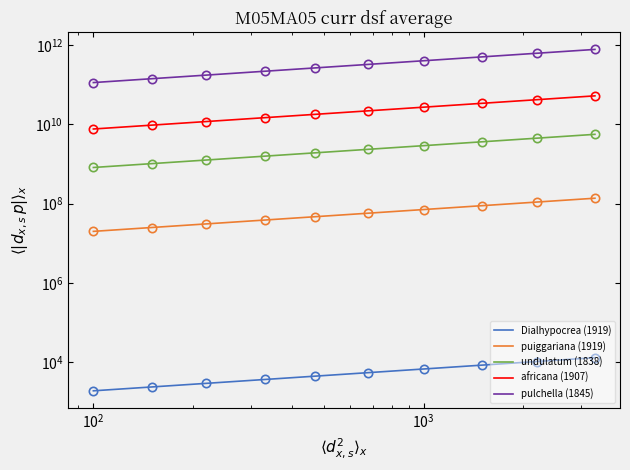

What is the spread (max minus min) of values at $\mathdefault{10^{0}}$?

112008958081.0